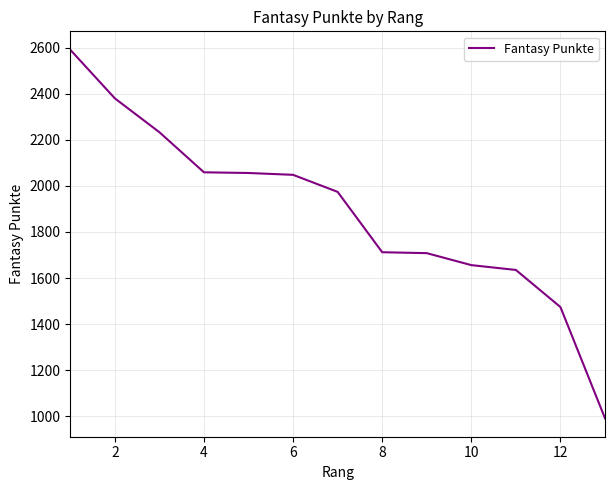

What is the greatest value displayed?

2591